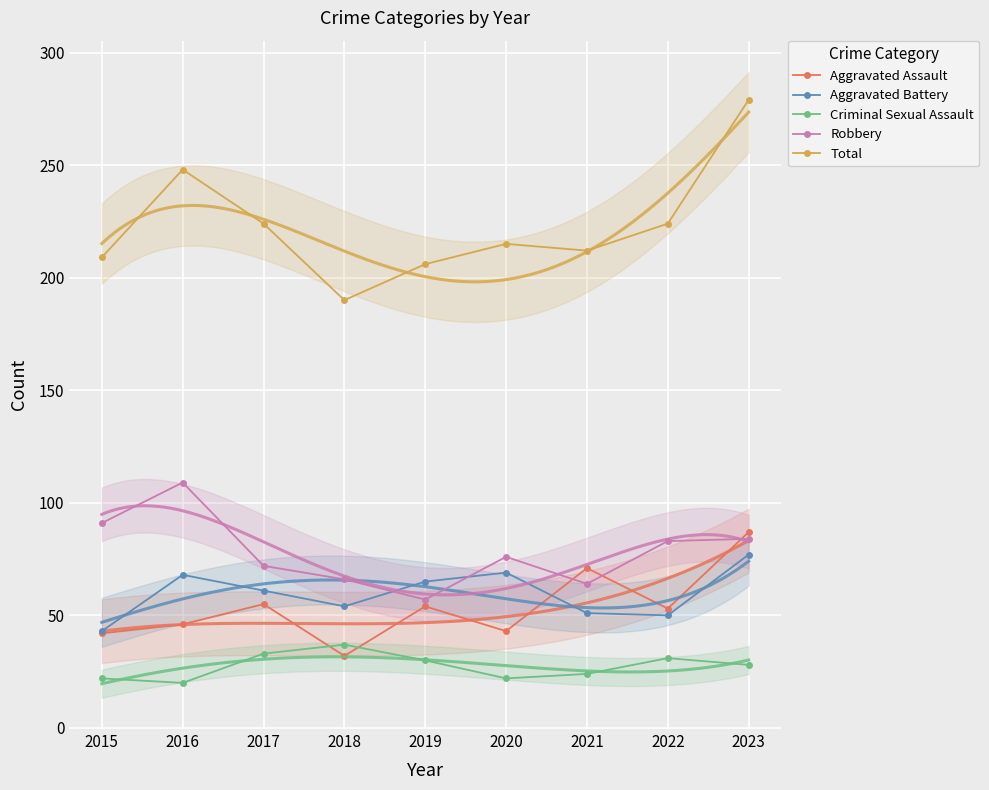

List the labels in order of Criminal Sexual Assault value, largest first.

2018, 2017, 2022, 2019, 2023, 2021, 2015, 2020, 2016